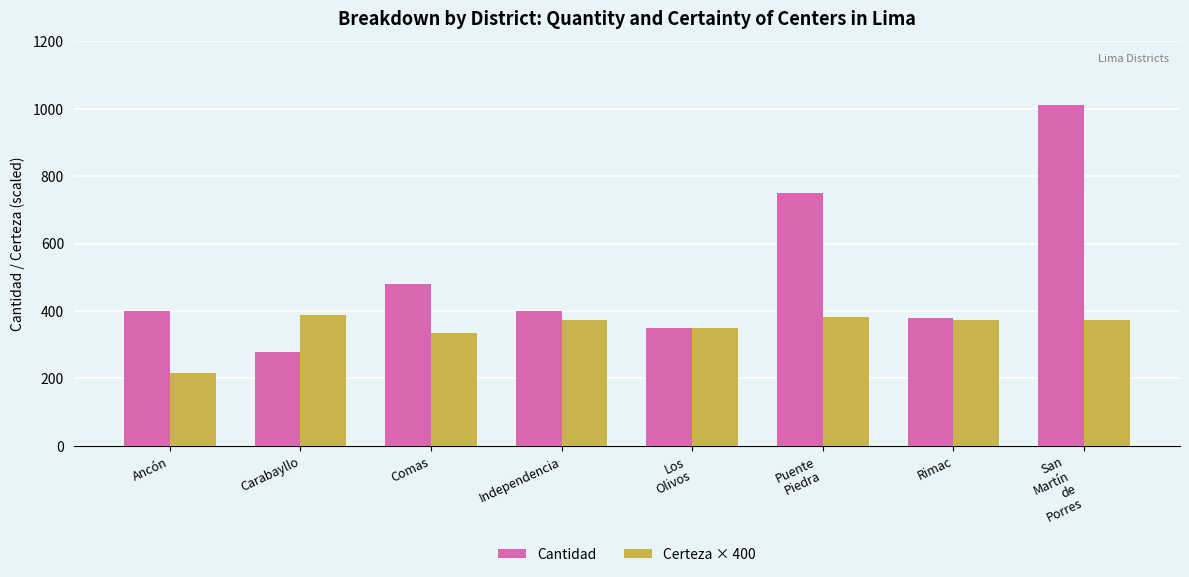

What is the smallest value displayed?

214.8